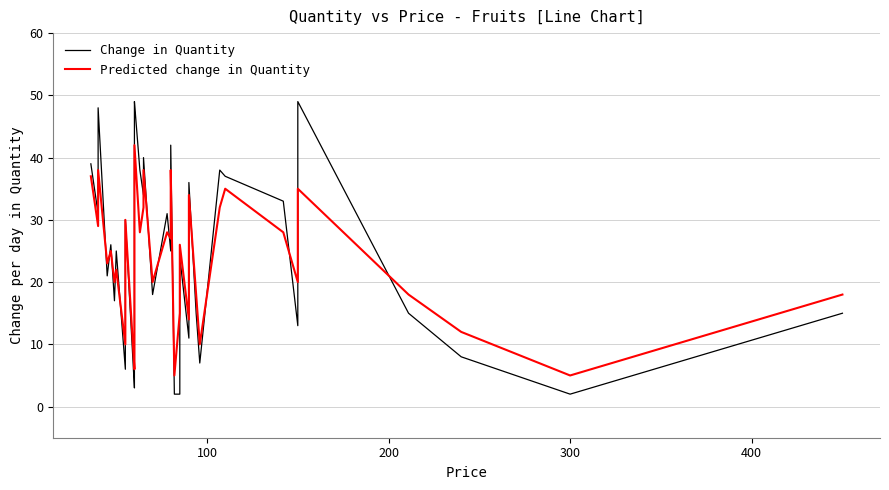

Reading right to left, extract all data points from this chart.

Change in Quantity: 15	2	8	15	49	27	17	13	33	37	38	7	15	36	11	24	2	2	42	25	31	18	40	34	38	49	48	5	3	30	20	6	25	17	26	21	48	31	39
Predicted change in Quantity: 18	5	12	18	35	30	25	20	28	35	32	10	18	34	14	26	15	5	38	27	28	20	38	32	28	42	30	8	6	30	22	10	22	20	25	23	38	29	37